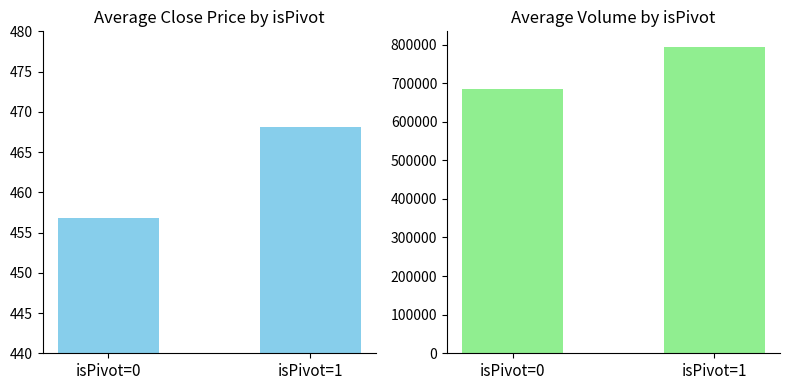

Are the bars horizontal?

No